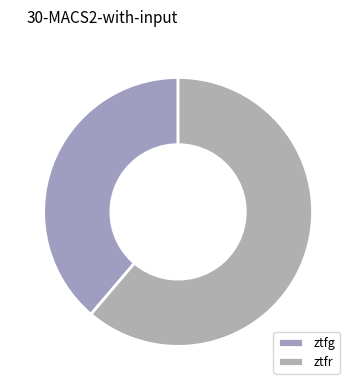

How many slices are in this pie chart?

2